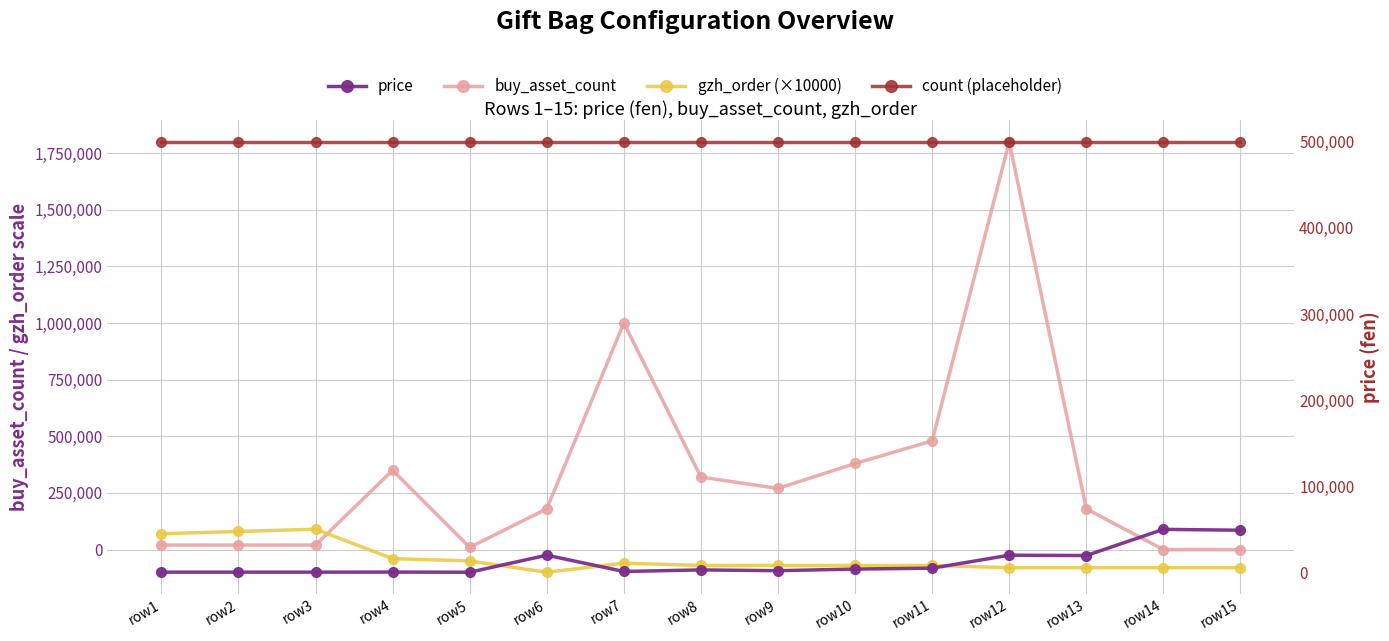

True or false: gzh_order (×10000) and price cross at least once.

True